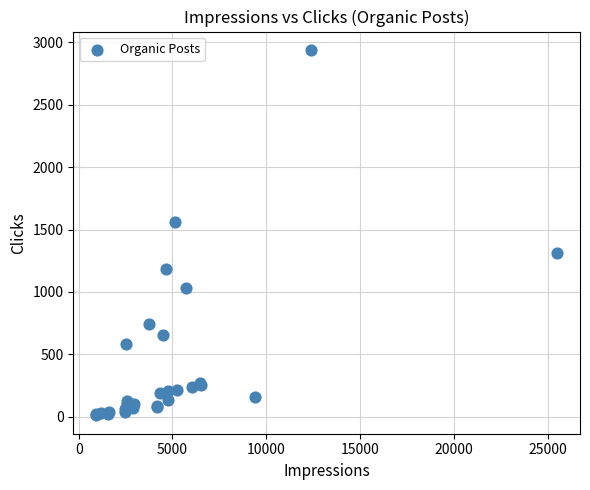

What Y value in the scatter plot is closest to 1475?

1564